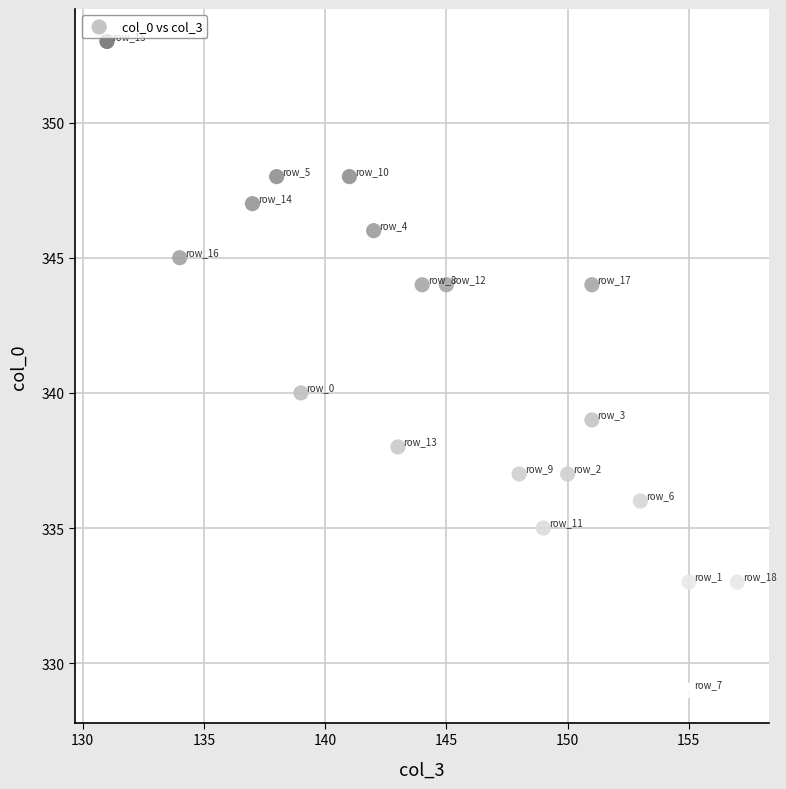

What Y value in the scatter plot is closest to 341?

340